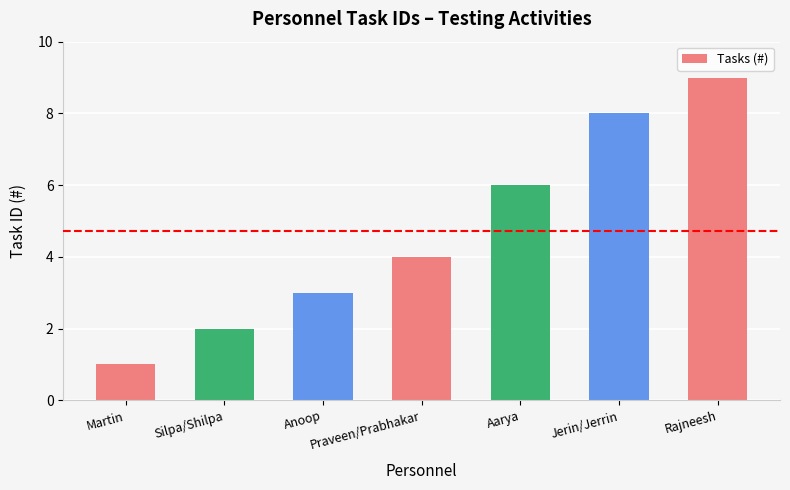

Rank the categories by value from lowest to highest.

Martin, Silpa/Shilpa, Anoop, Praveen/Prabhakar, Aarya, Jerin/Jerrin, Rajneesh